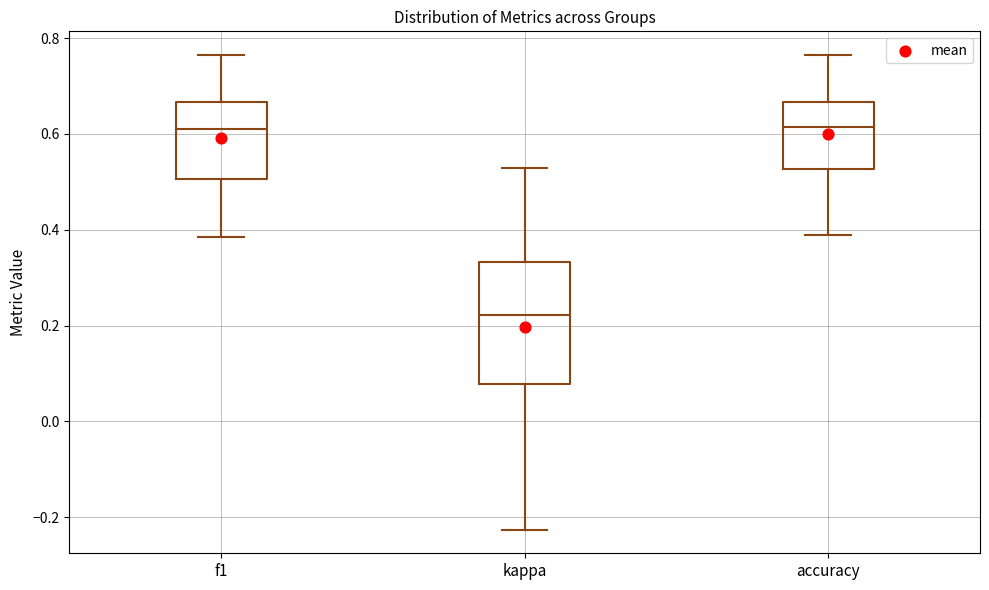

Where does the upper whisker of the box for f1 end on the y-axis? The values are not printed on the chart, so give them approximately, as read against the axis.

0.76